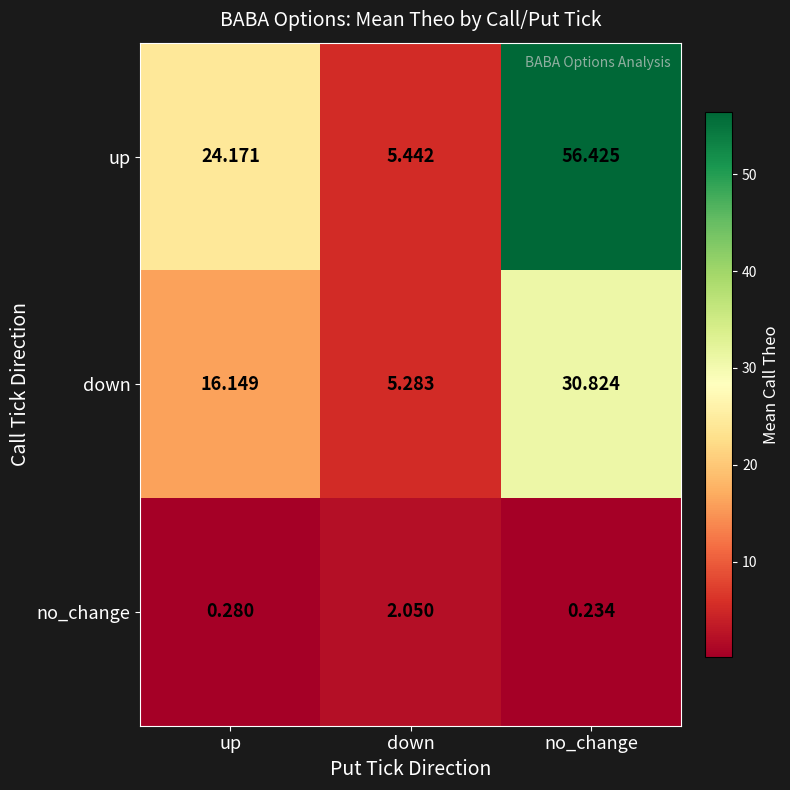

Which label corresponds to the largest value in the chart?

no_change